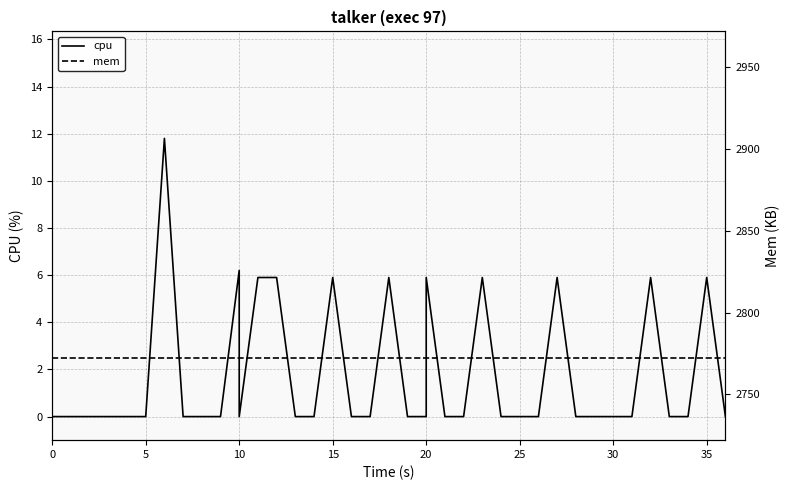

Rank the series by their maximum value, from lowest to highest.

cpu, mem